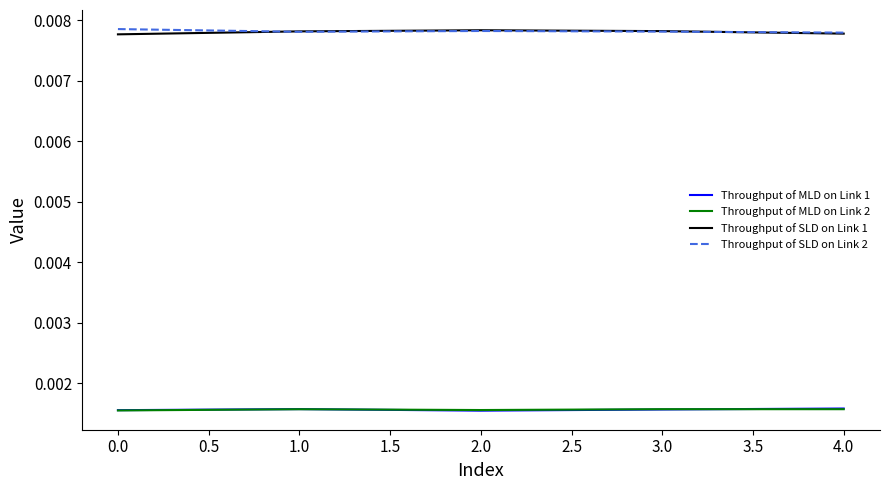

What position from the left is 2.0?

3